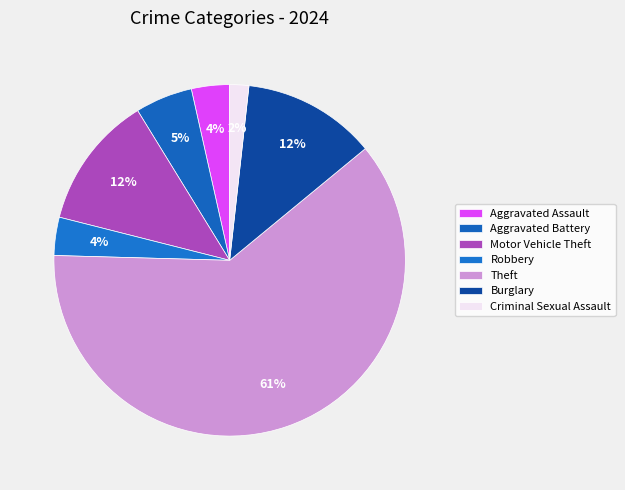

What percentage is the Robbery slice, to the nearest percent?

4%